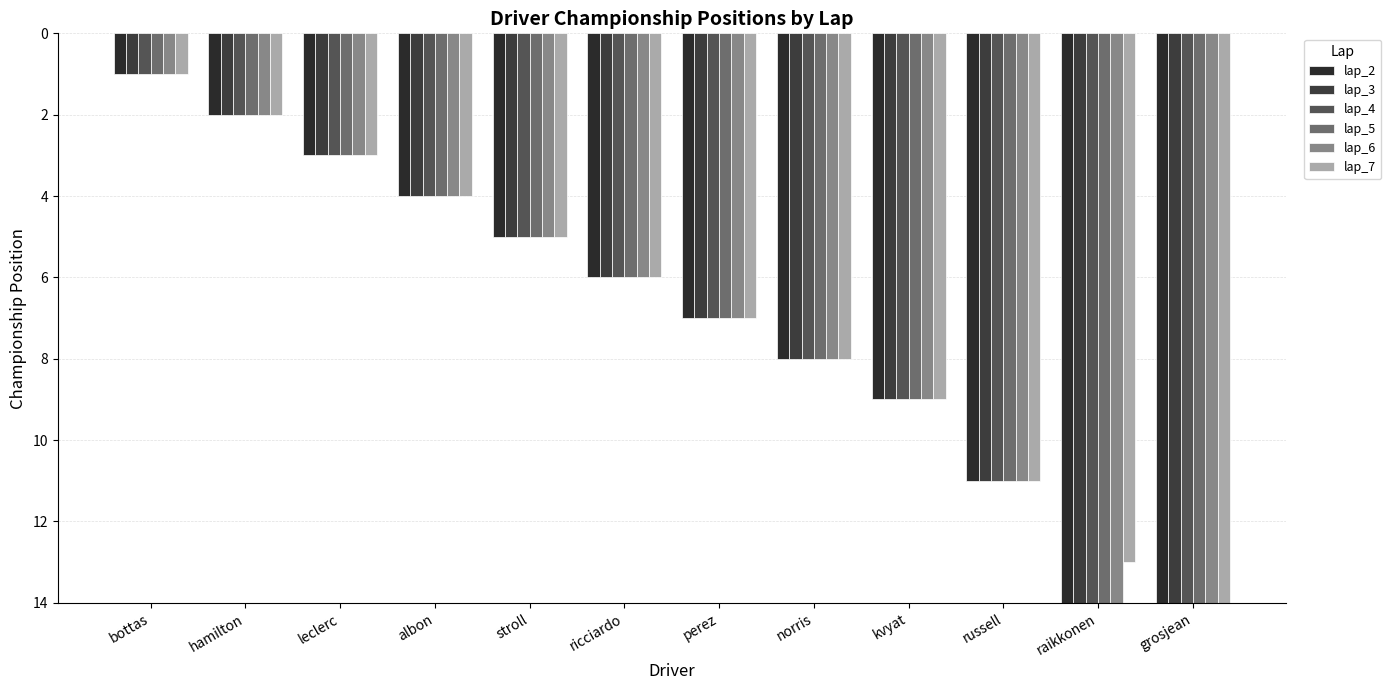

List the series in order of their peak value, lowest first.

lap_7, lap_2, lap_3, lap_4, lap_5, lap_6